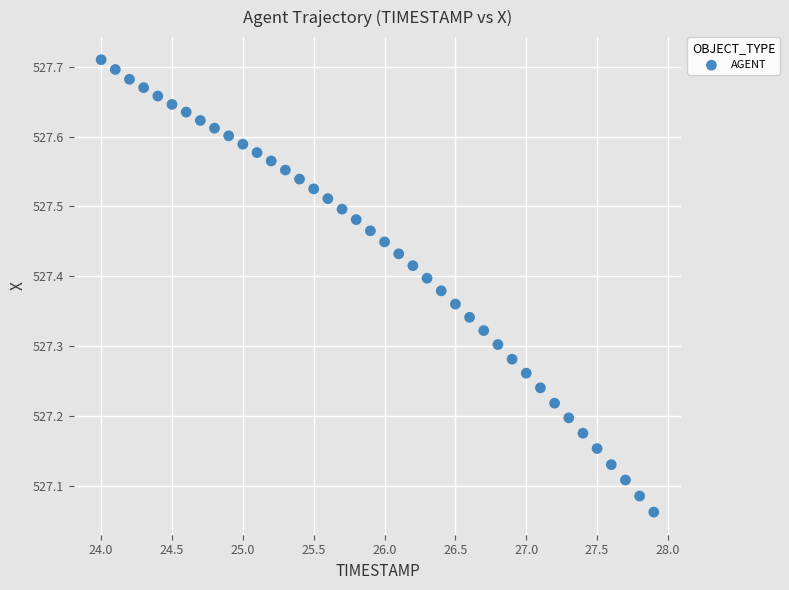

What is the range of Y values (max minus min)?

0.6